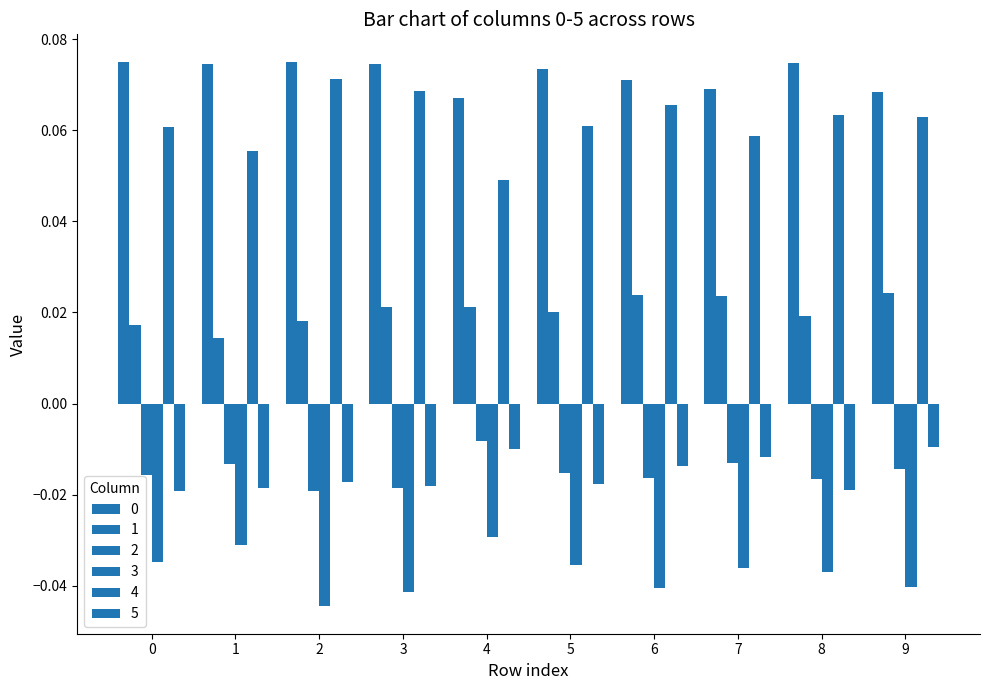

The 4 series shows 0.1 at 0. True or false?

False